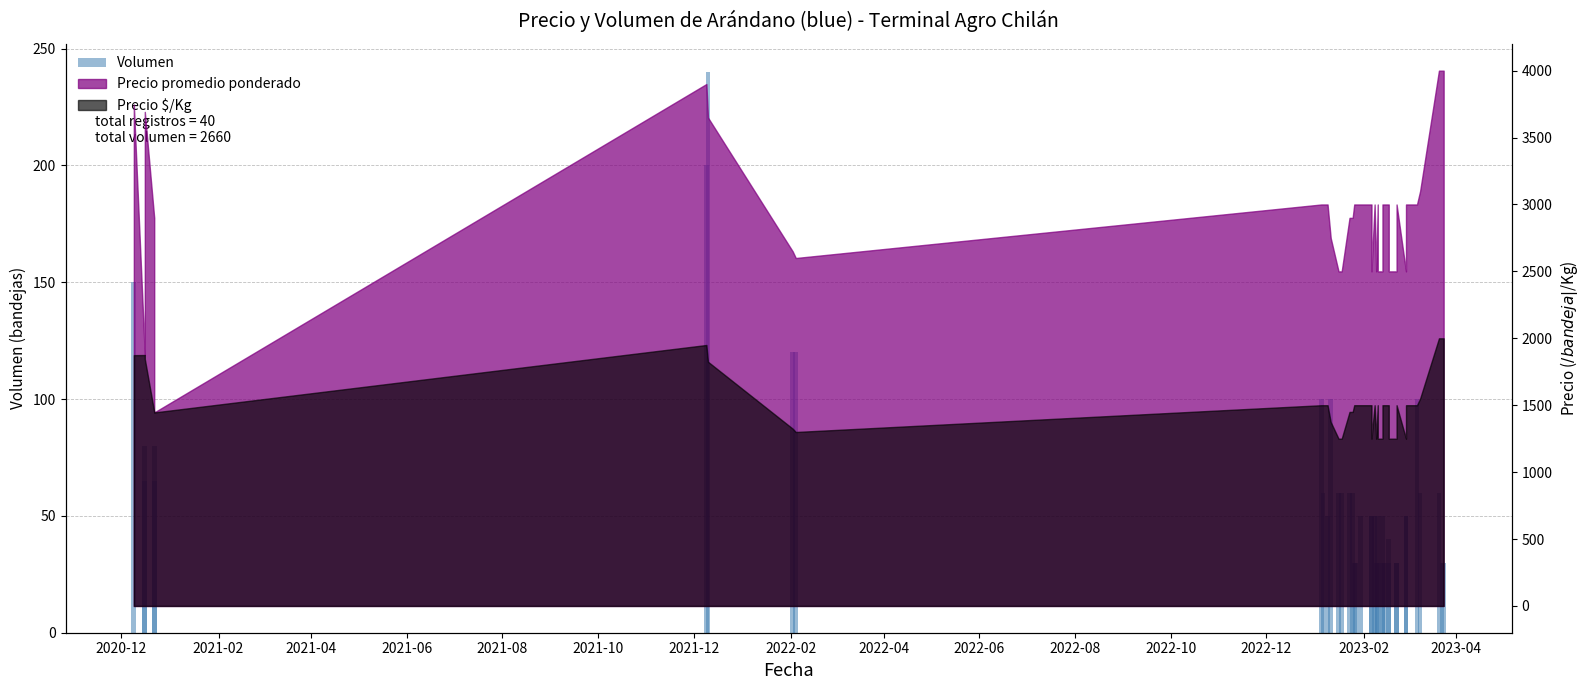

How many categories are shown in the chart?

40